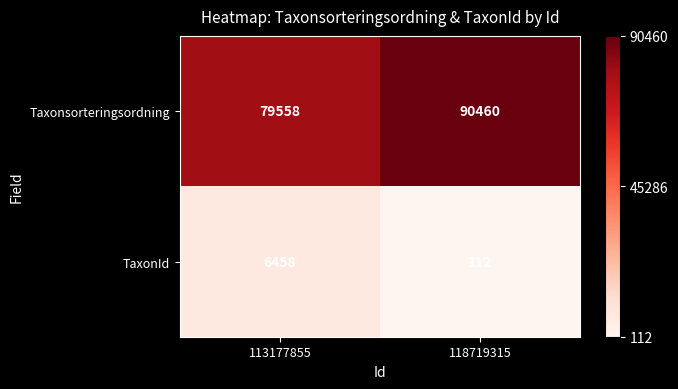

At which category is the sum across all series the highest?

118719315